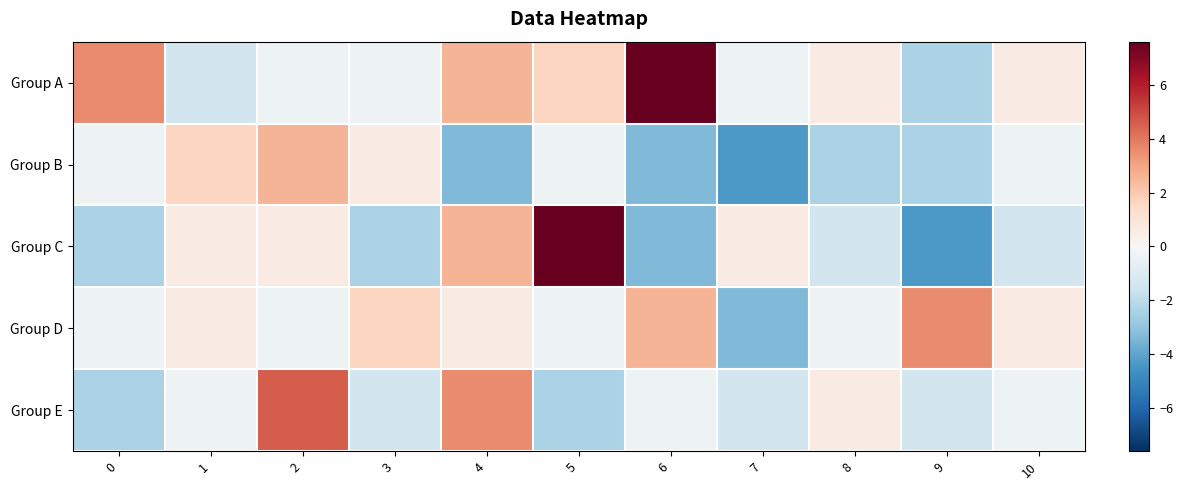

What is the greatest value displayed?

7.6